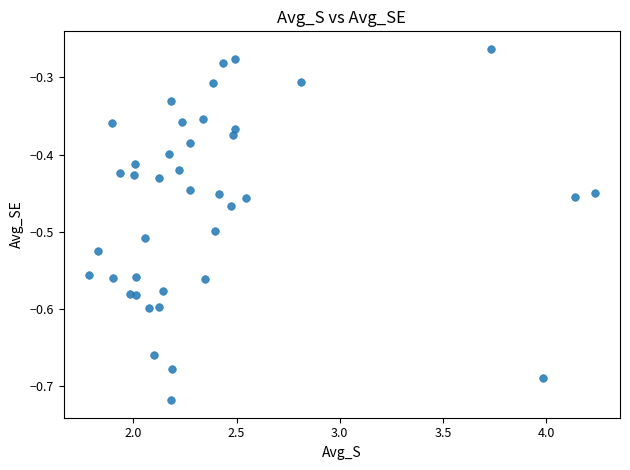

What is the range of X values (max minus min)?

2.5